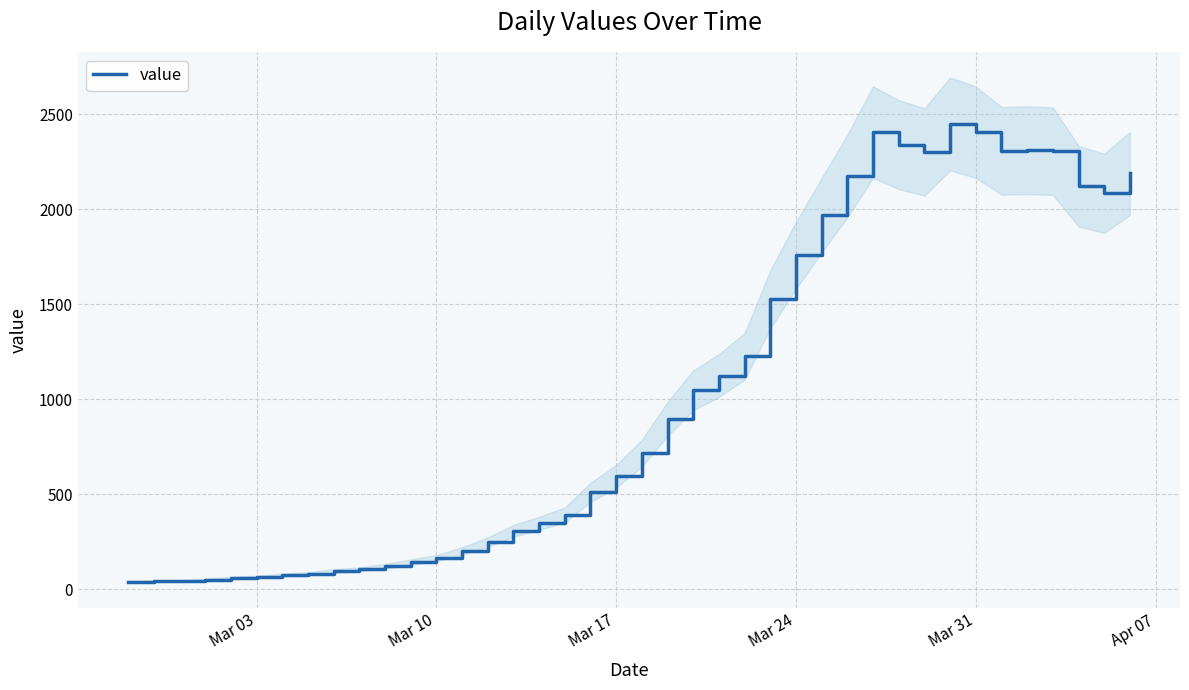

Reading left to right, transcribe all the data shown in this chart.

40	43	43	50	60	65	74	82	96	105	121	143	164	201	248	308	347	391	510	595	716	897	1047	1125	1226	1526	1758	1969	2175	2407	2340	2302	2449	2406	2308	2311	2306	2122	2084	2189